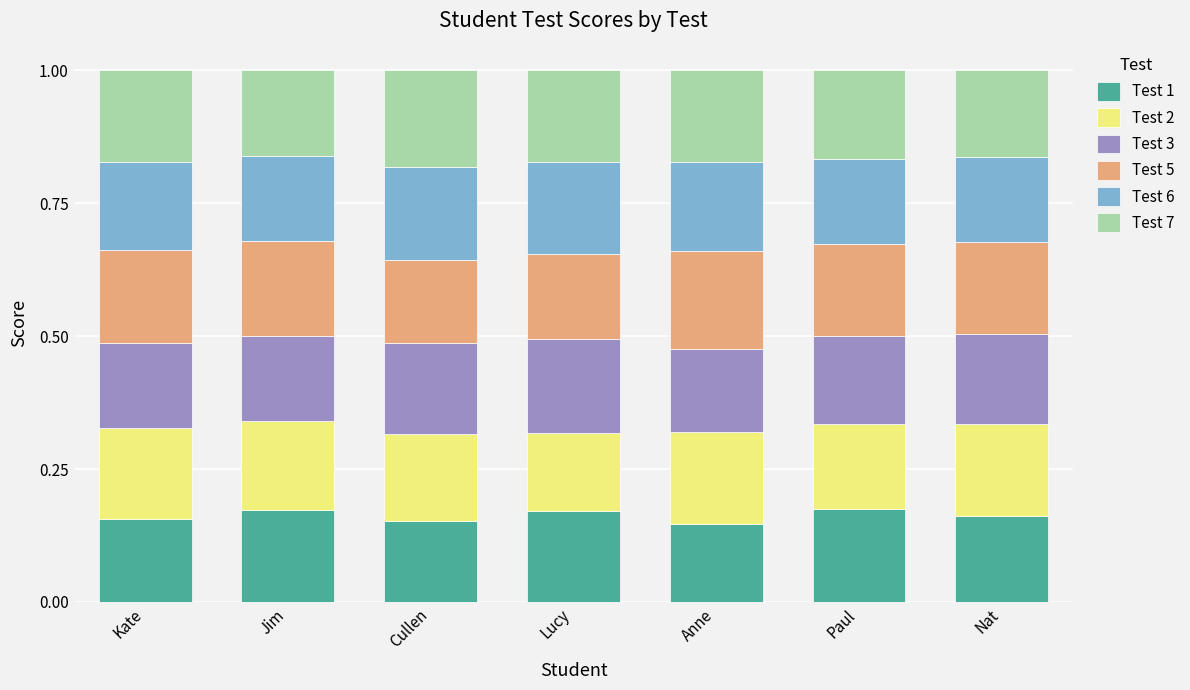

What is the sum of the Test 1 values at Cullen and Jim?

0.3